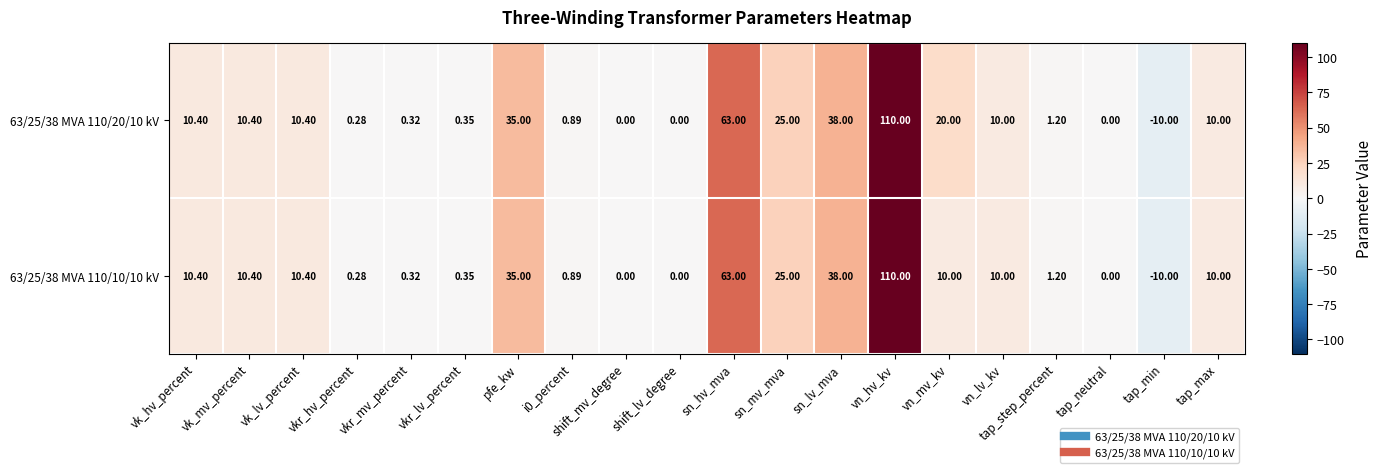

At which label is 63/25/38 MVA 110/20/10 kV closest to 50?

sn_lv_mva